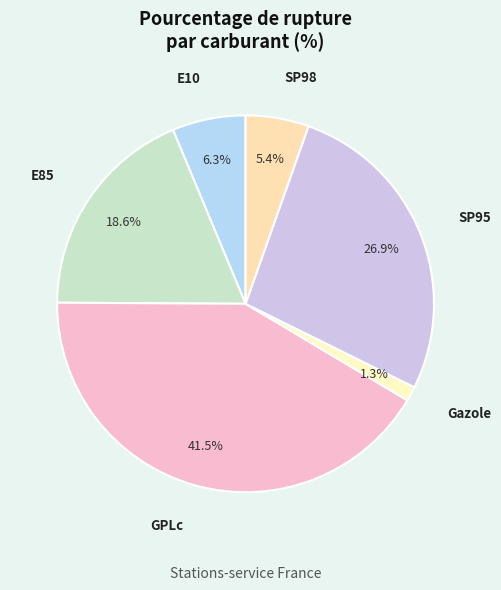

What is the ratio of the value at GPLc to the value at E85?

2.2